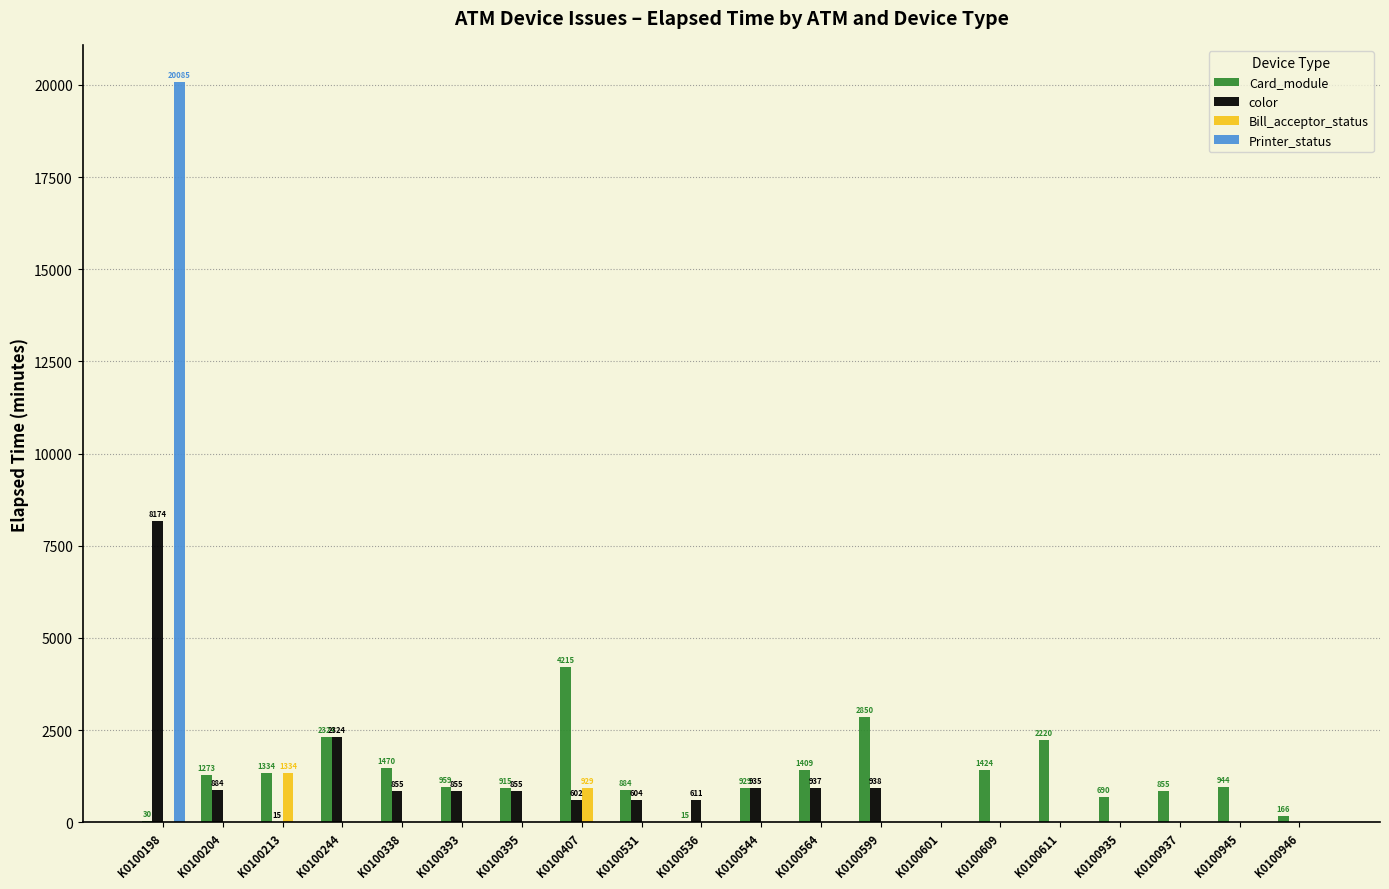

What is the sum of all Card_module values?

24906